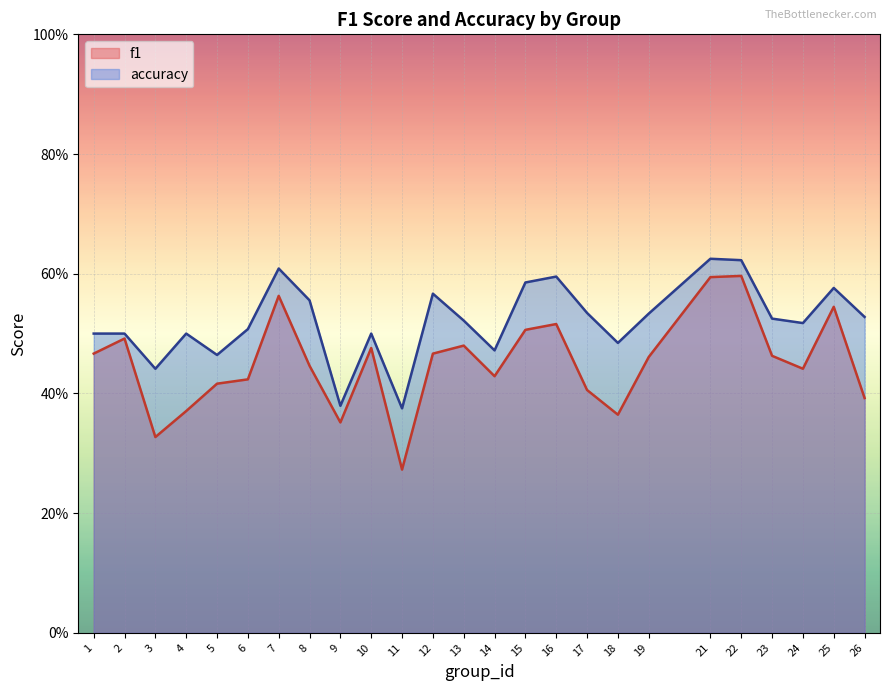

At which label is f1 closest to 0?

11